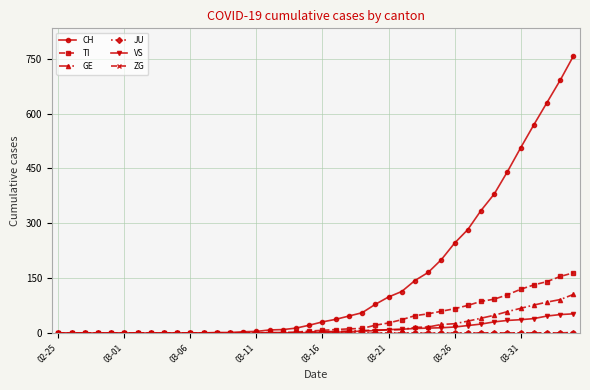

How many series are shown in this chart?

6